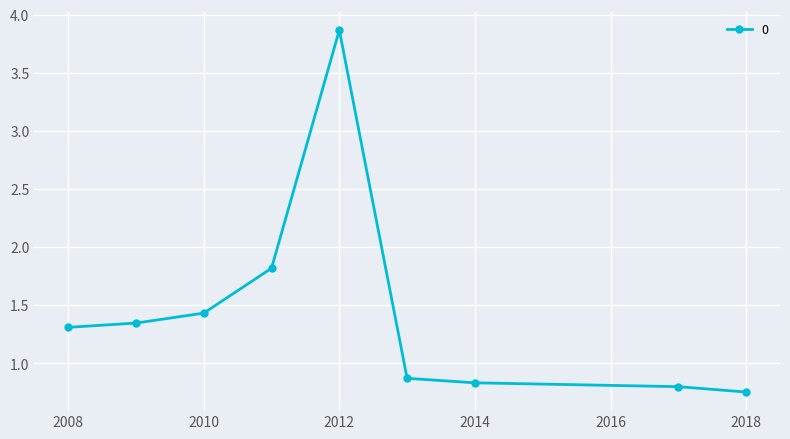

What is the sum of all values?

13.0